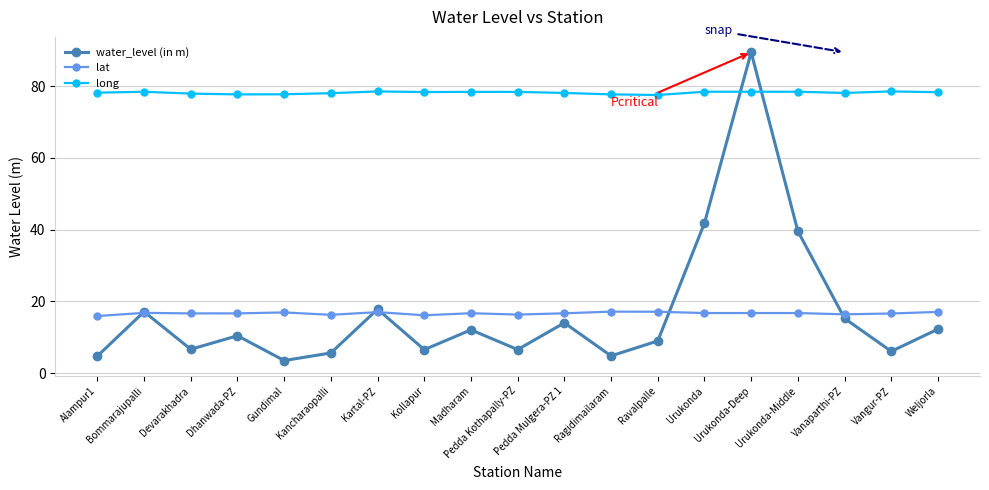

How many interior local valleys does the water_level (in m) series have?

6